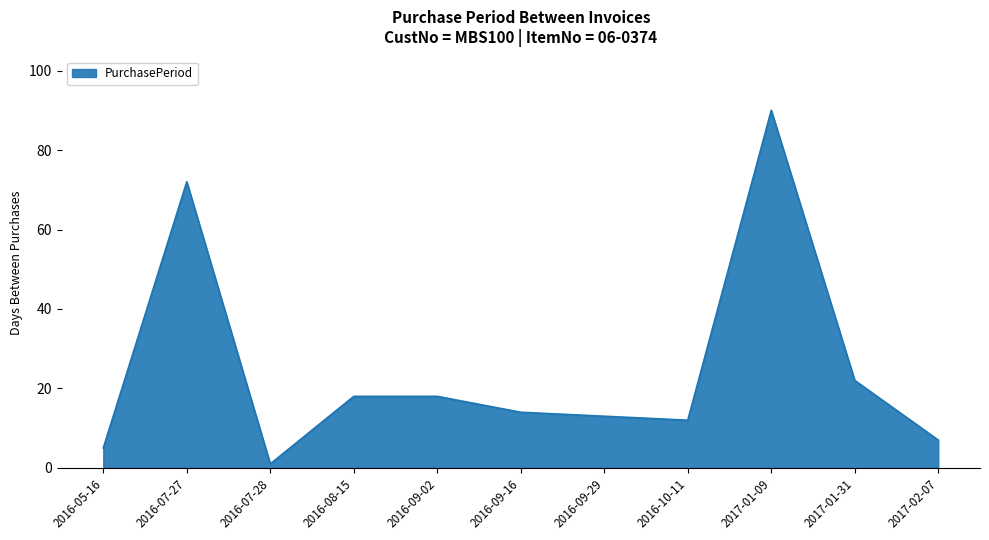

True or false: the data shows 90 at 2017-01-09.

True